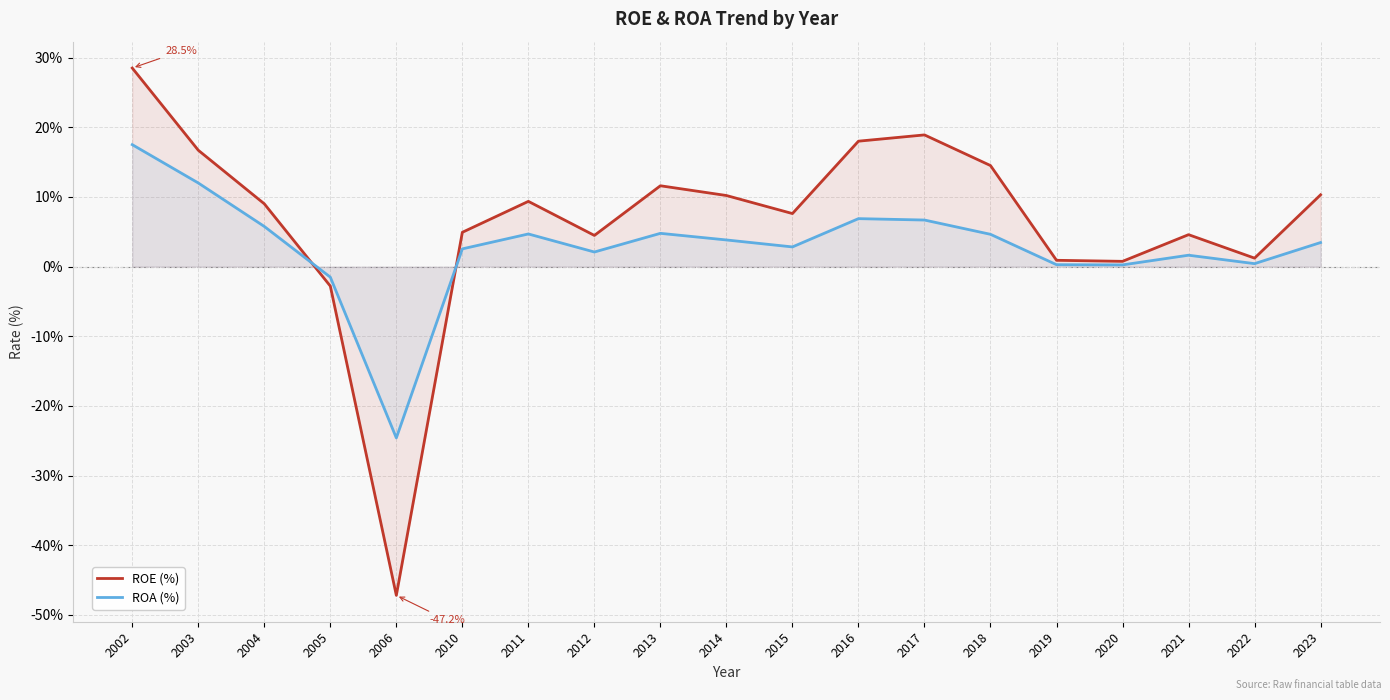

What is the difference between the maximum and minimum values in the ROA (%) series?

42.1